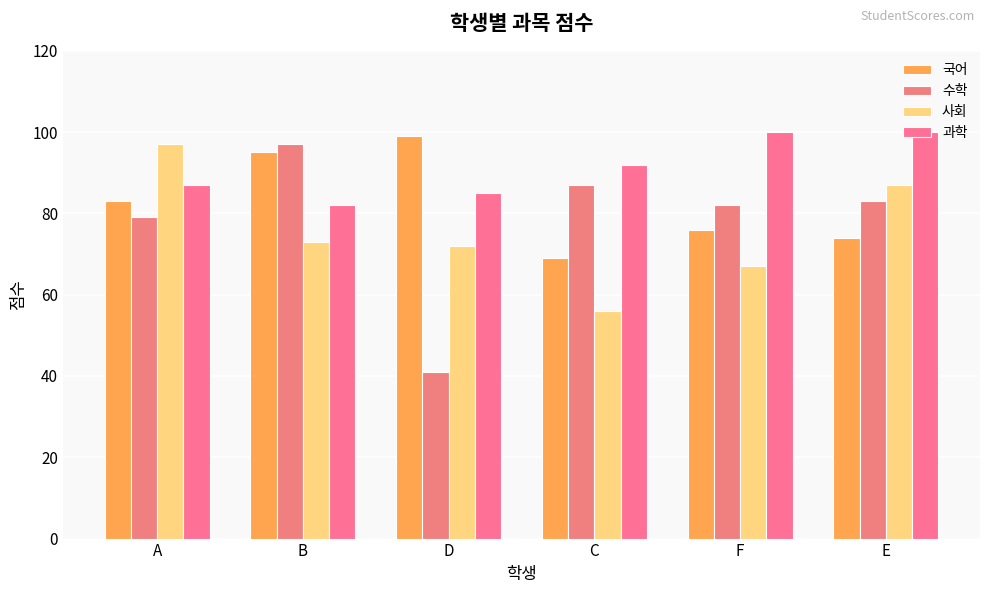

What is the difference between the maximum and minimum values in the 수학 series?

56